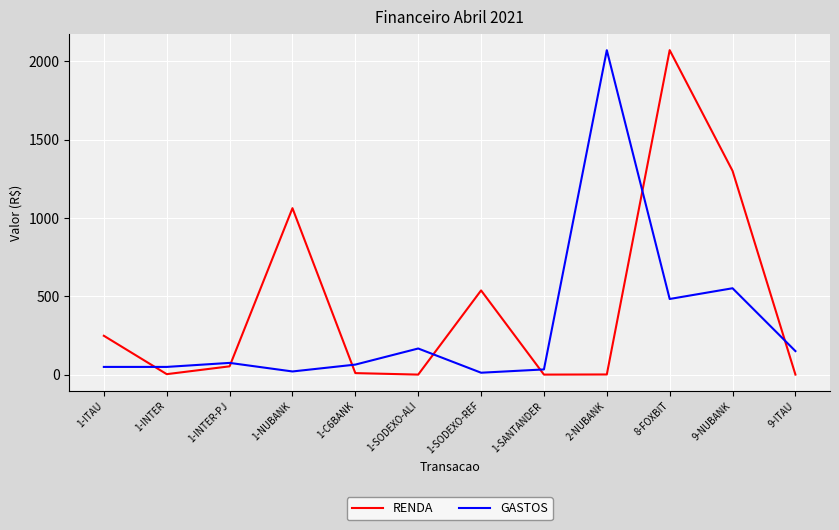

How many lines are shown in the chart?

2